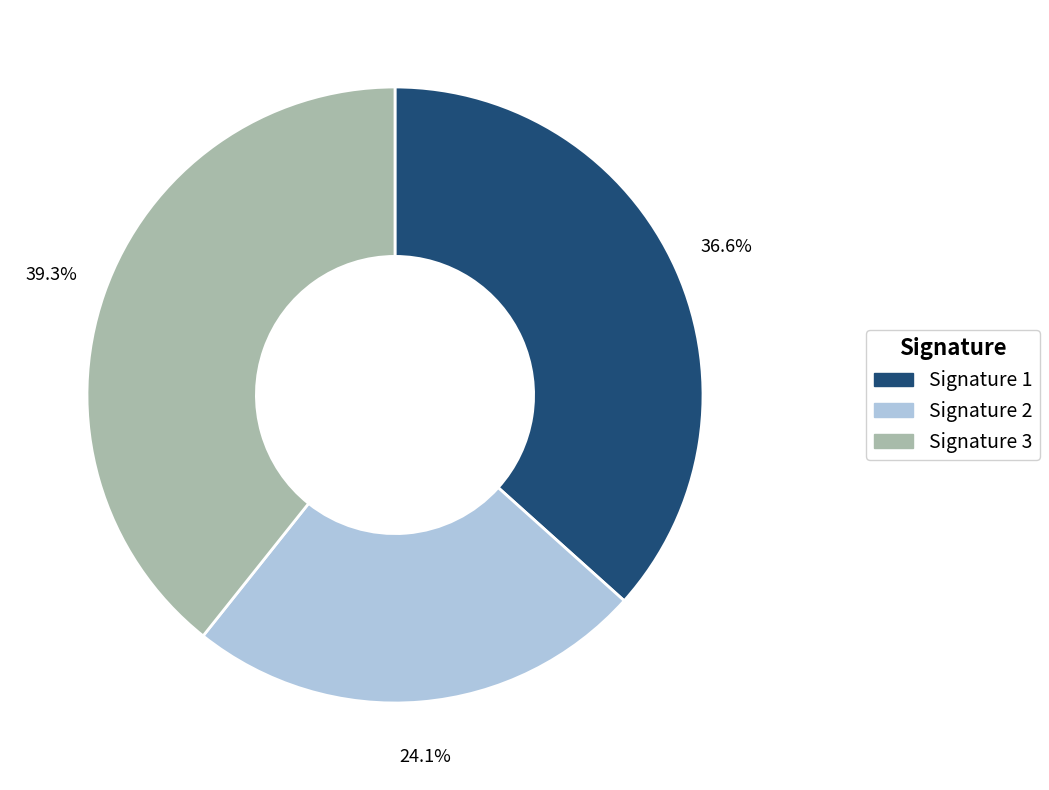

Which category has the biggest portion of the pie?

Signature 3